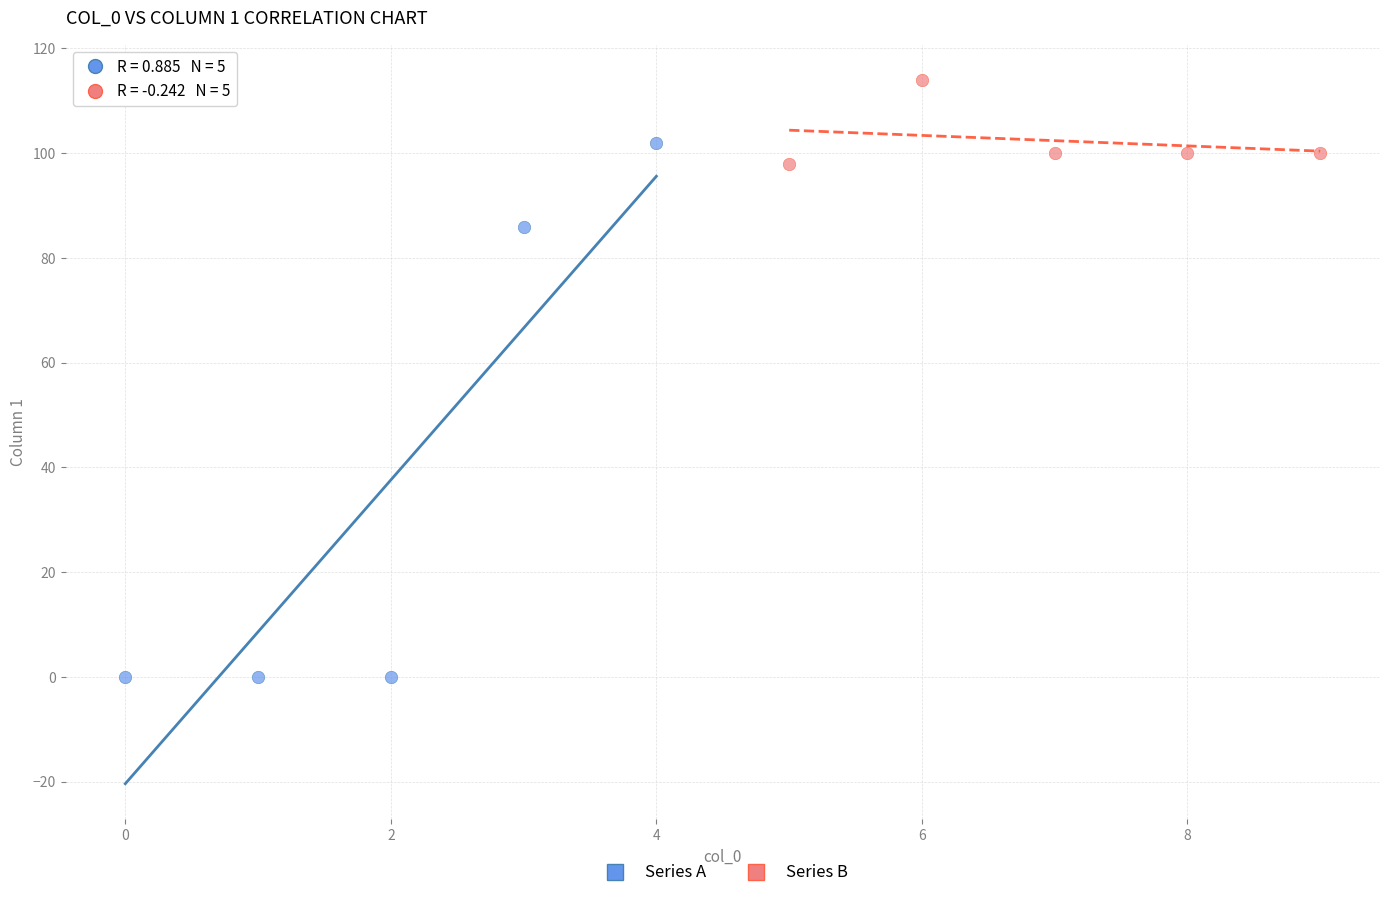

Which series has the widest spread of Y values?

Series A